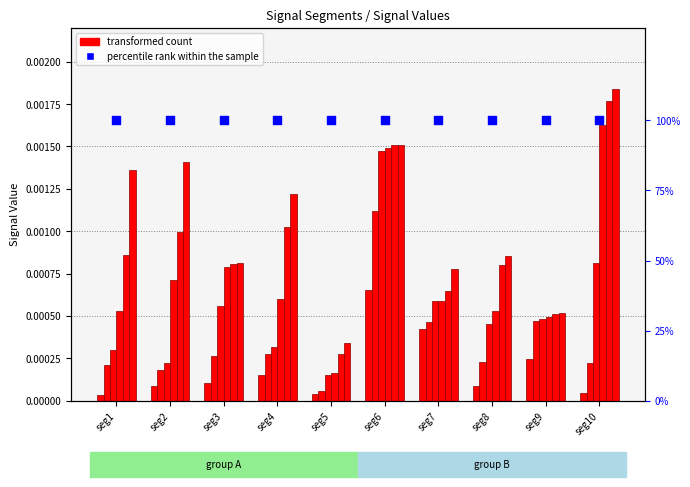

Which series contains the highest Y value?

percentile rank within the sample